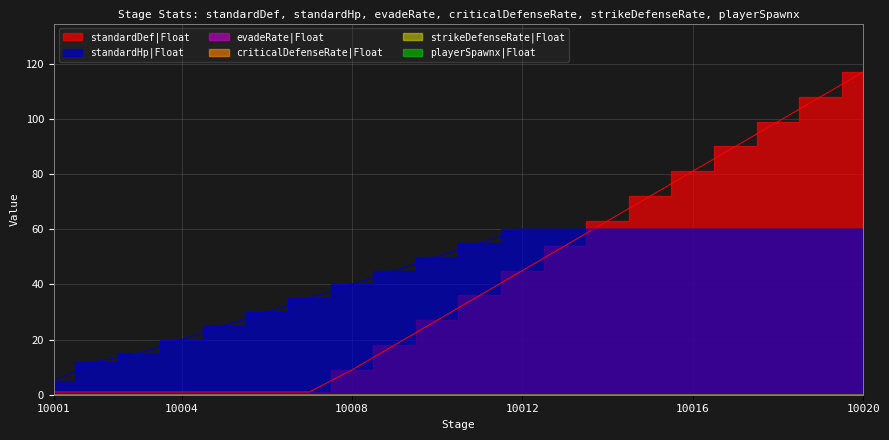

What are all the series names shown in the legend?

standardDef|Float, standardHp|Float, evadeRate|Float, criticalDefenseRate|Float, strikeDefenseRate|Float, playerSpawnx|Float